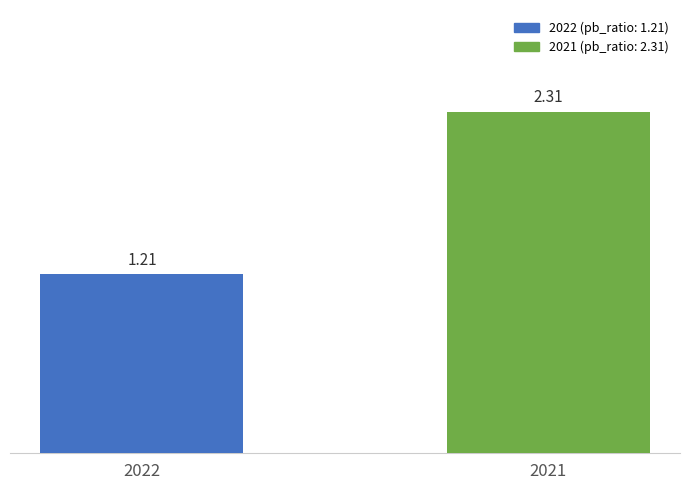

What is the sum of all values?

3.5